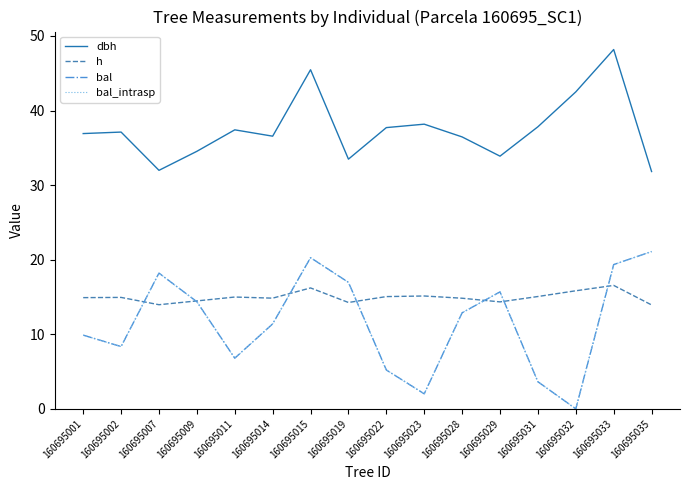

What is the sum of the bal values at 160695009 and 160695028?

27.2